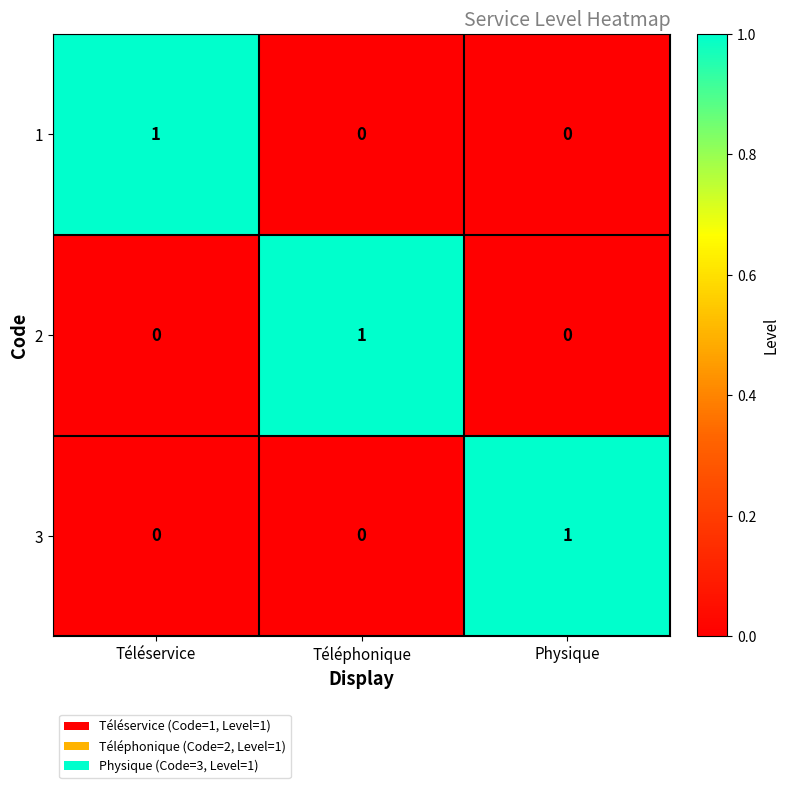

The 3 series shows 0 at Physique. True or false?

False